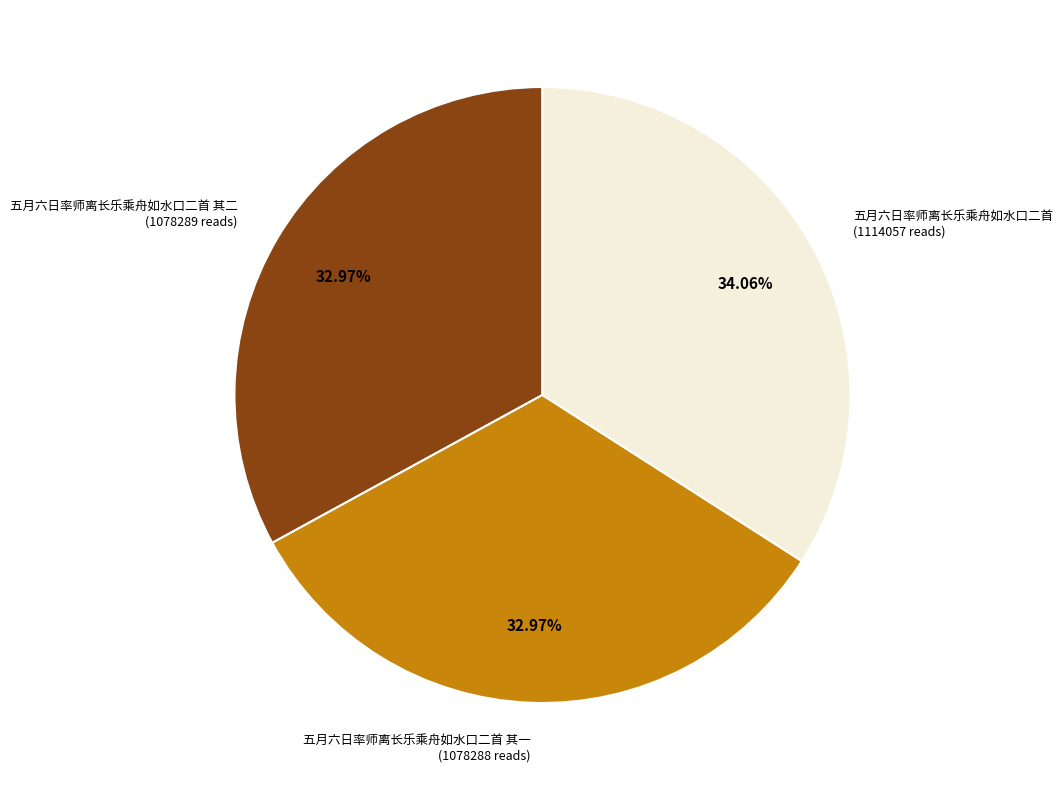

Count the number of slices in the pie.

3